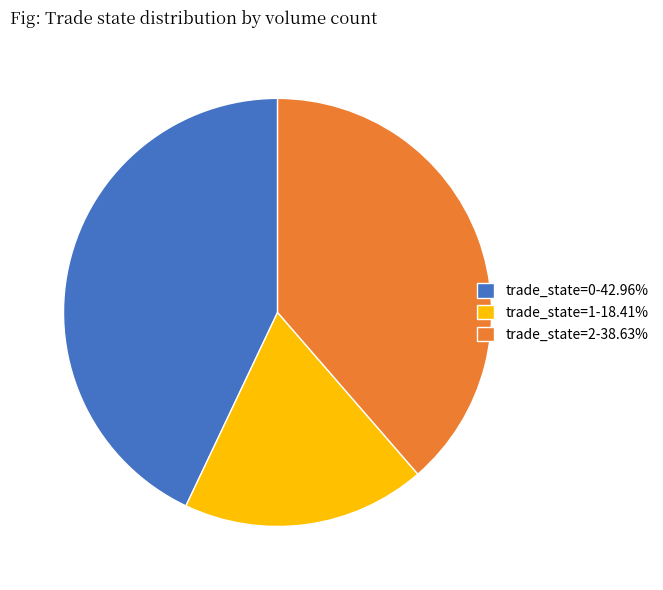

Does trade_state=1-18.41% account for over 50% of the chart?

No